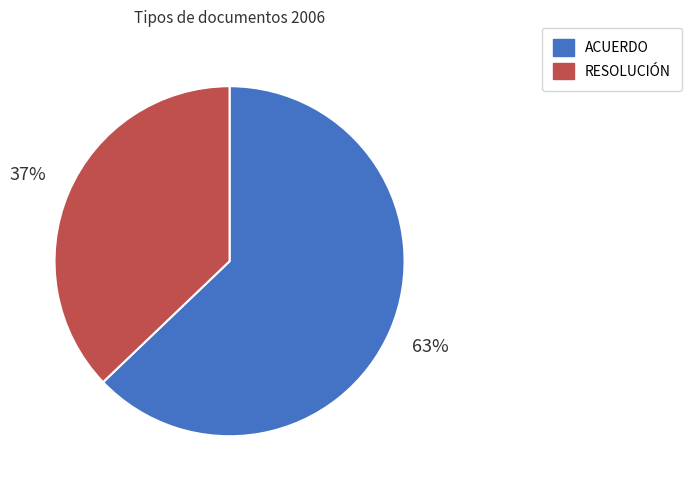

Does any single category account for the majority?

Yes